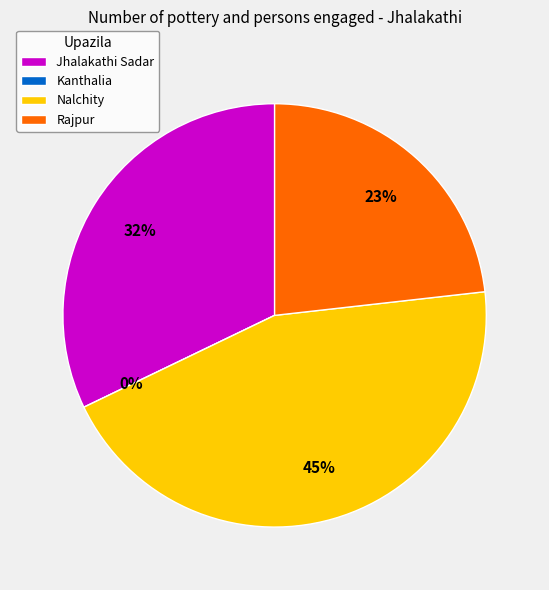

Combined, do Kanthalia and Jhalakathi Sadar account for over 50%?

No